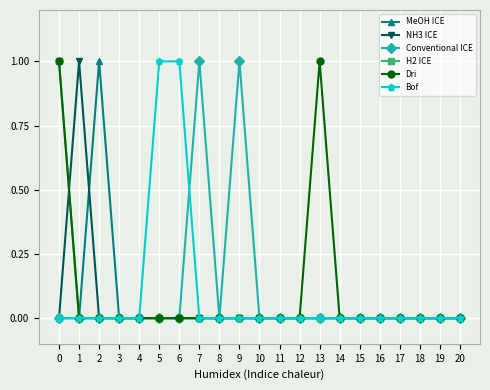

Is it true that Dri equals 0 at 15?

True